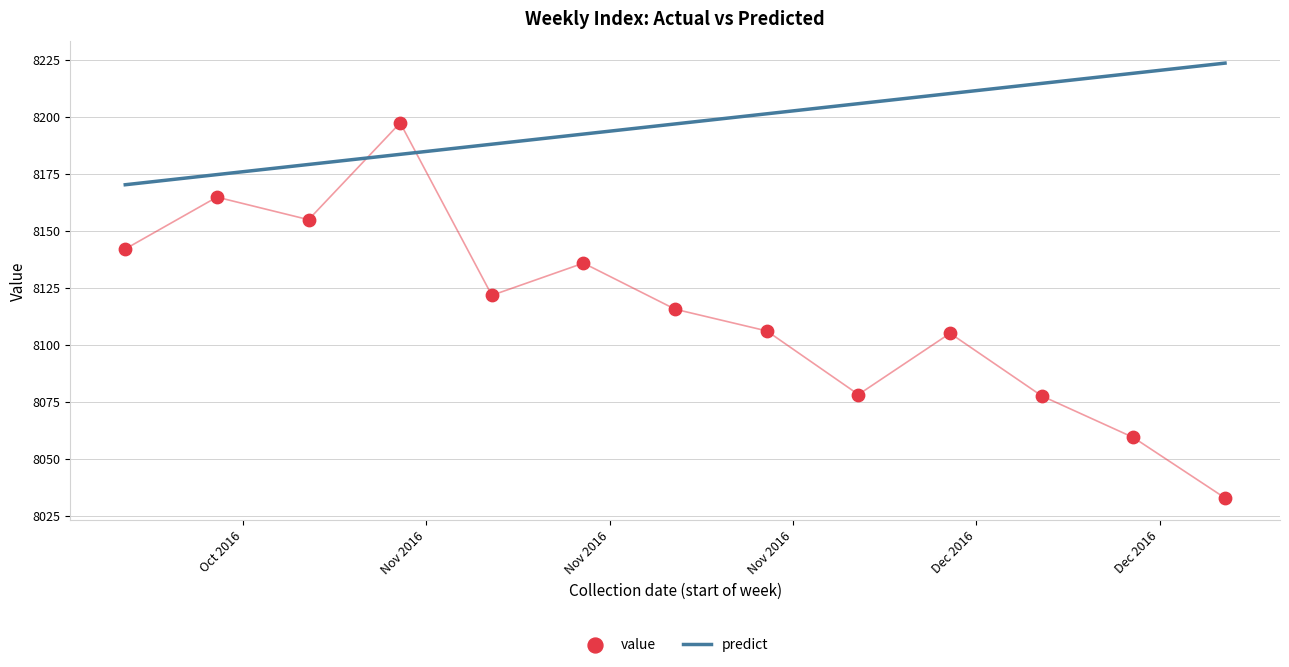

Which series reaches the maximum Y coordinate?

predict